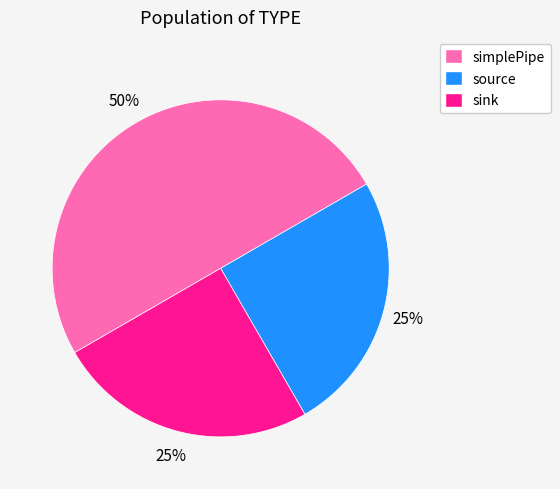

True or false: simplePipe accounts for 40% of the total.

False